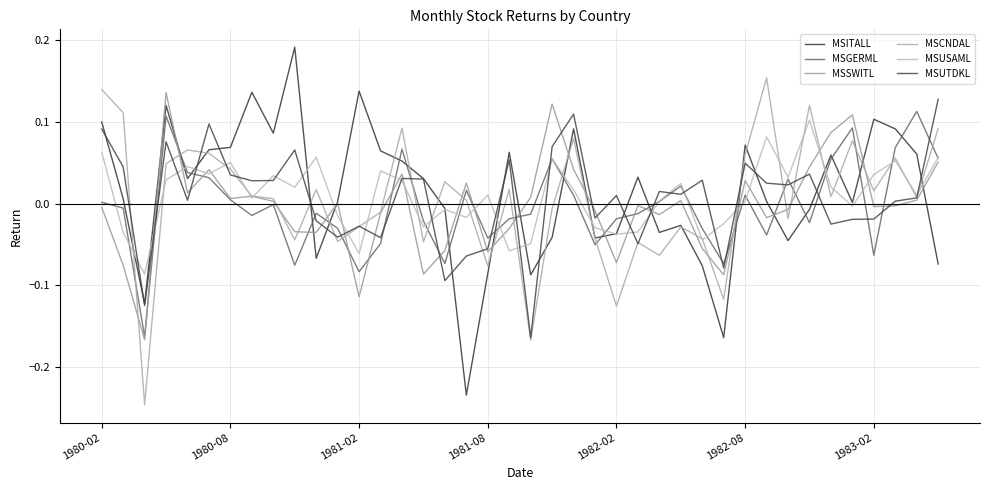

What is the lowest value of the MSGERML series?

-0.2